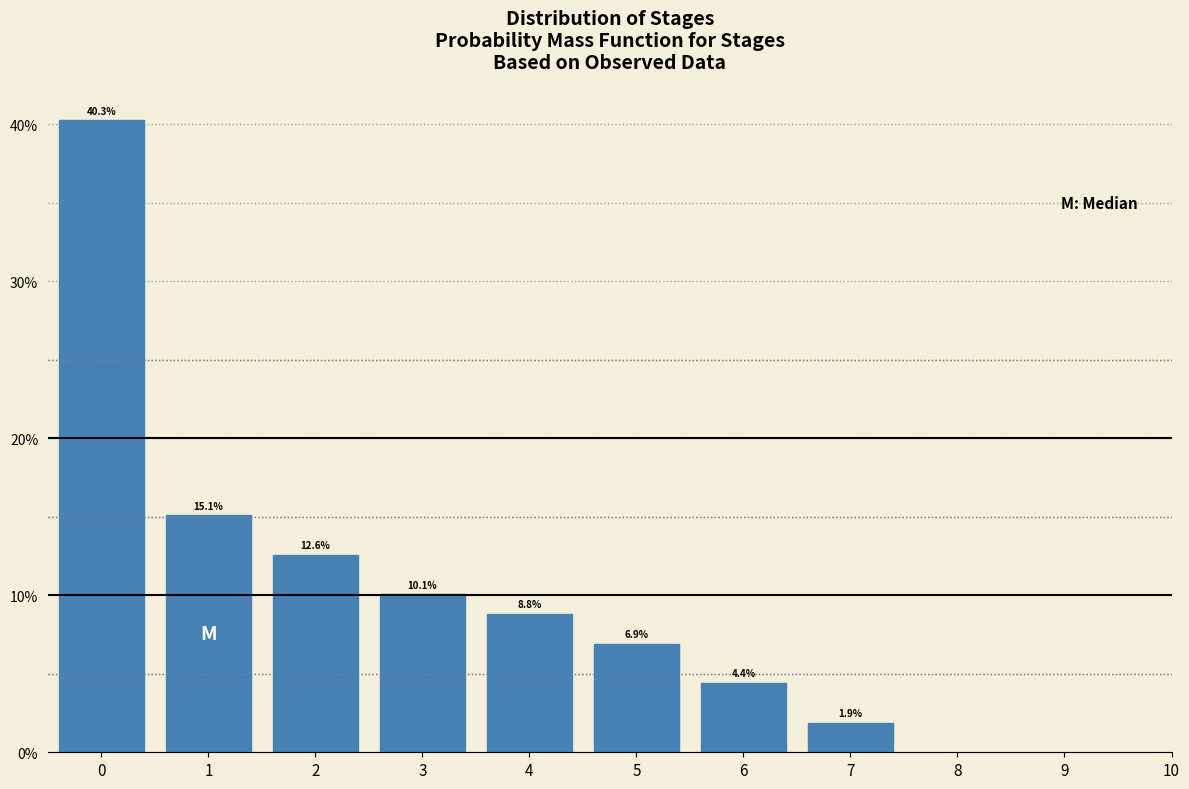

Reading left to right, extract all data points from this chart.

0=40.3	1=15.1	2=12.6	3=10.1	4=8.8	5=6.9	6=4.4	7=1.9